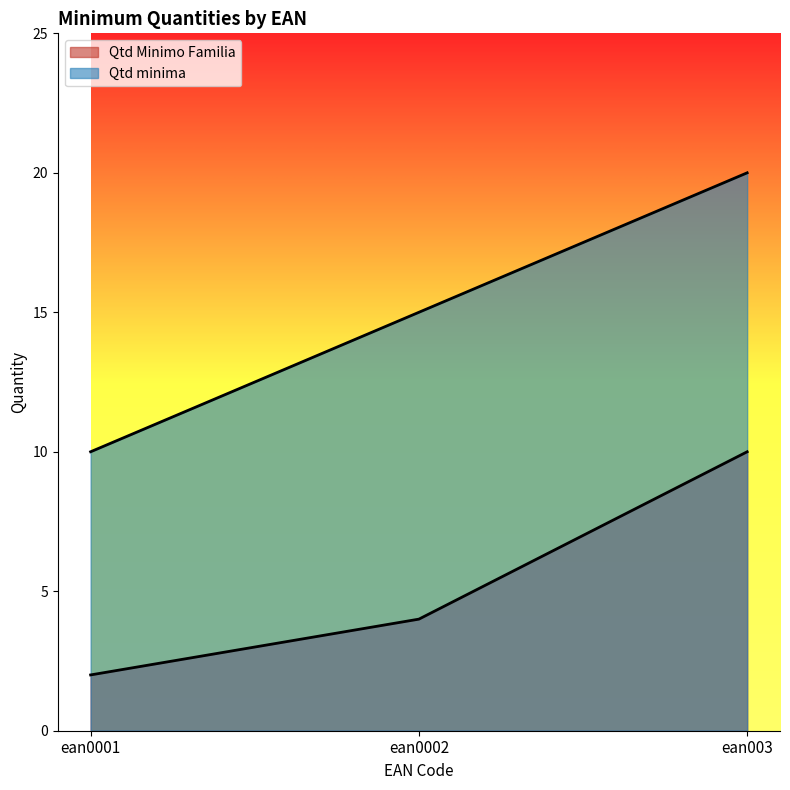

Reading left to right, what are all the values shown in this chart?

Qtd Minimo Familia: ean0001=2	ean0002=4	ean003=10
Qtd minima: ean0001=10	ean0002=15	ean003=20